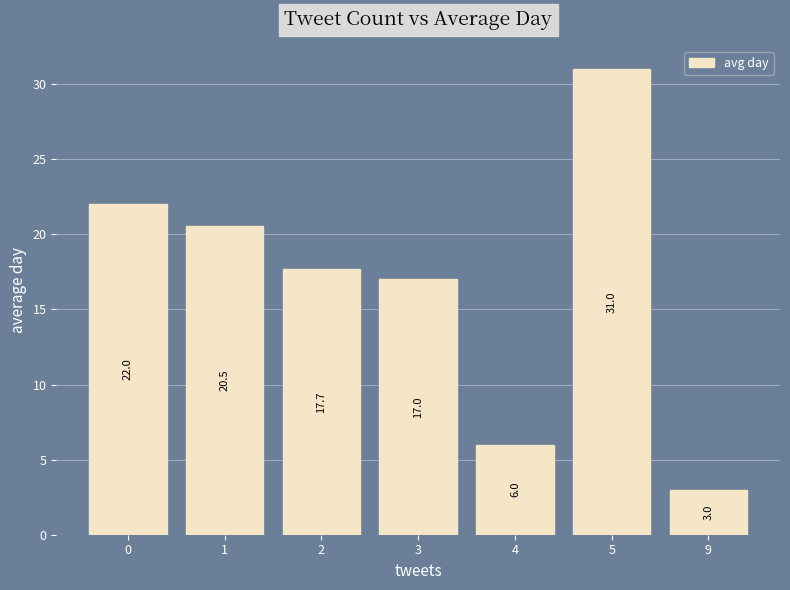

At which category does the chart reach its minimum across all series?

9